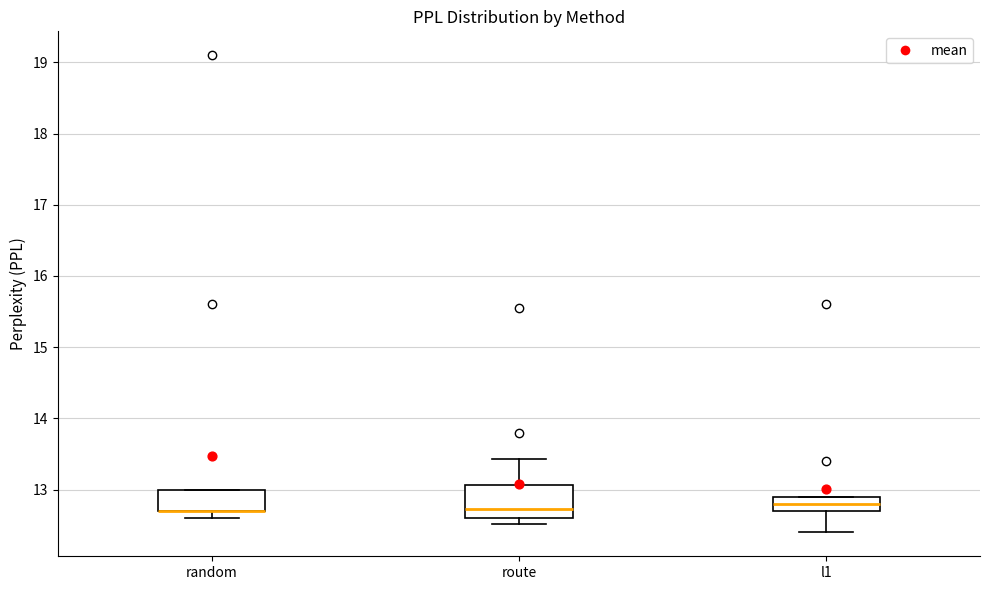

Reading left to right, transcribe this box plot: for each box, give where its median line is, the range the box spans, and where its two whiskers end, as read against the y-axis. The values are not printed on the chart, so give them approximately, as read against the axis.

random: median 12.7 (drawn on the box's lower edge), box 12.7 to 13.0, whiskers 12.6 to 13.0
route: median 12.7, box 12.6 to 13.1, whiskers 12.5 to 13.4
l1: median 12.8, box 12.7 to 12.9, whiskers 12.4 to 12.9